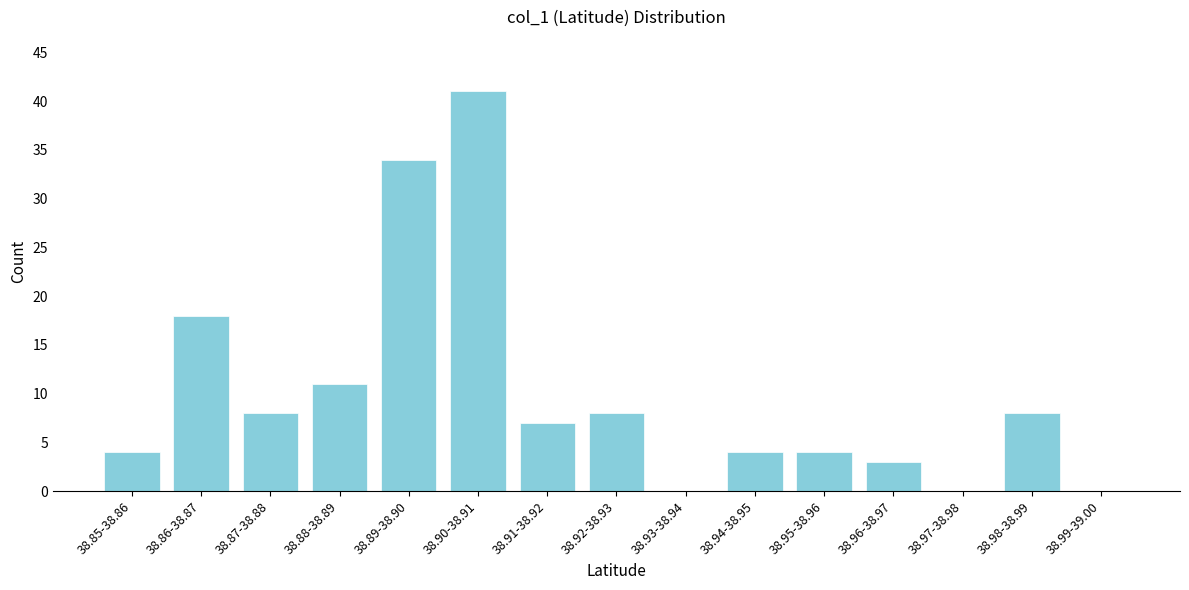

Reading left to right, extract all data points from this chart.

38.85-38.86=4	38.86-38.87=18	38.87-38.88=8	38.88-38.89=11	38.89-38.90=34	38.90-38.91=41	38.91-38.92=7	38.92-38.93=8	38.93-38.94=0	38.94-38.95=4	38.95-38.96=4	38.96-38.97=3	38.97-38.98=0	38.98-38.99=8	38.99-39.00=0